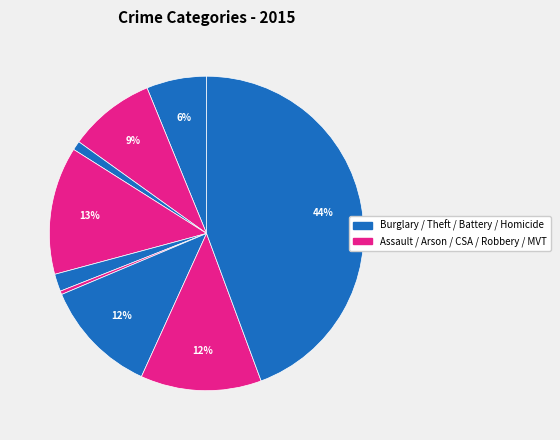

Is there a majority slice in this chart?

No